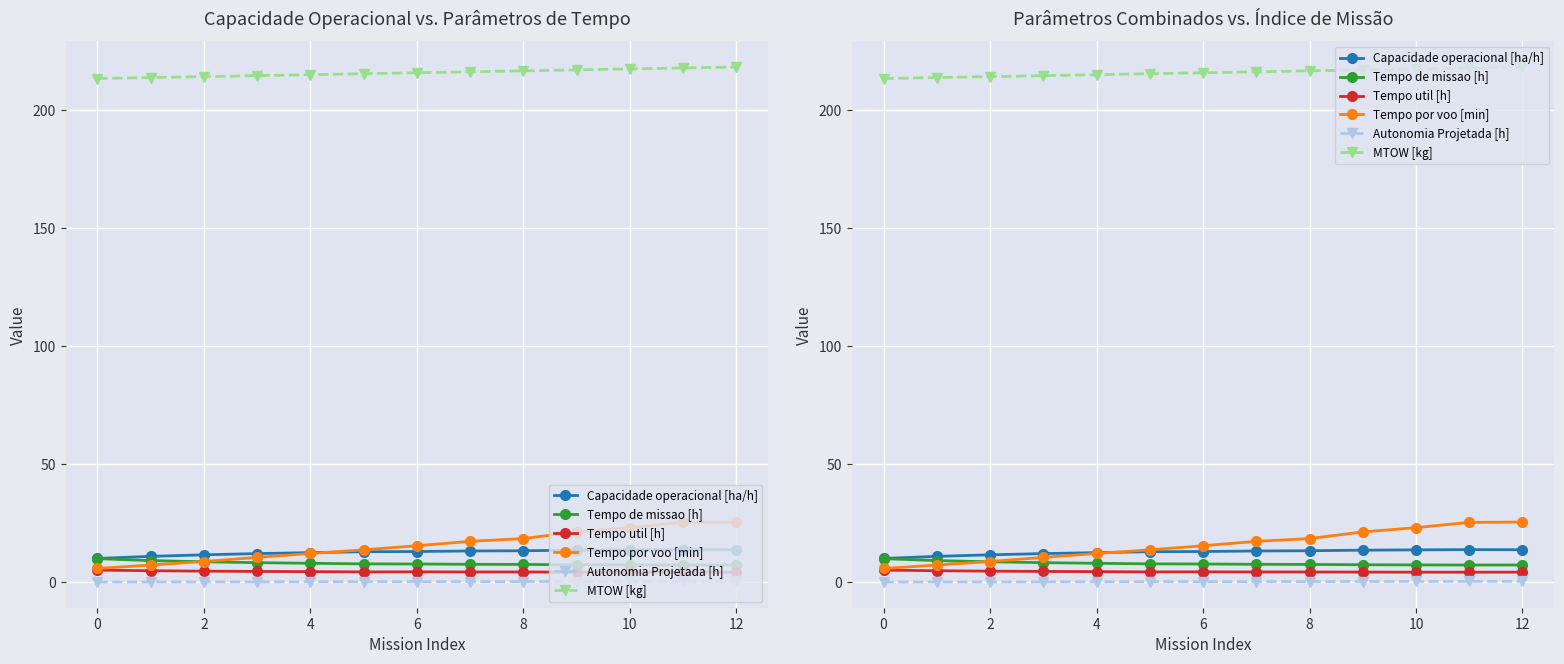

True or false: Autonomia Projetada [h] has a value of 0.2 at 2.

False